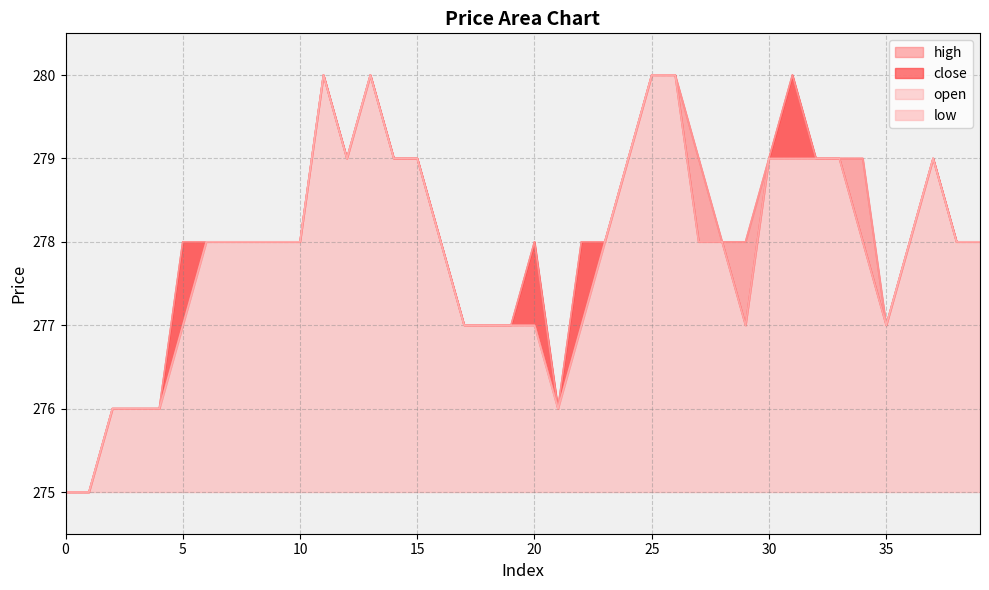

At which category does high reach its first local peak?

11